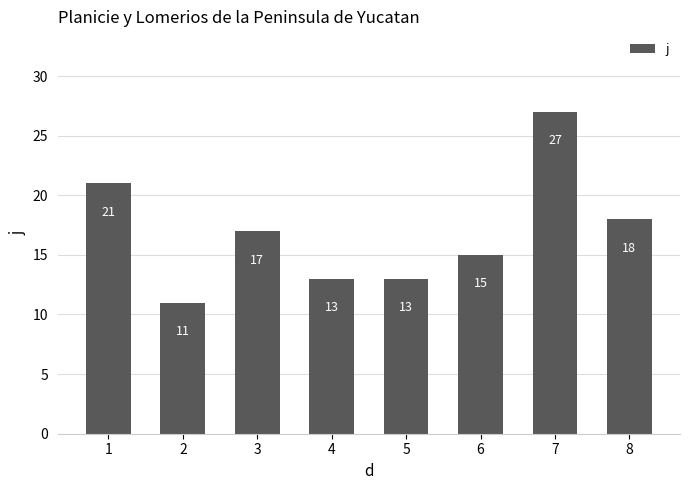

Does the chart contain stacked bars?

No